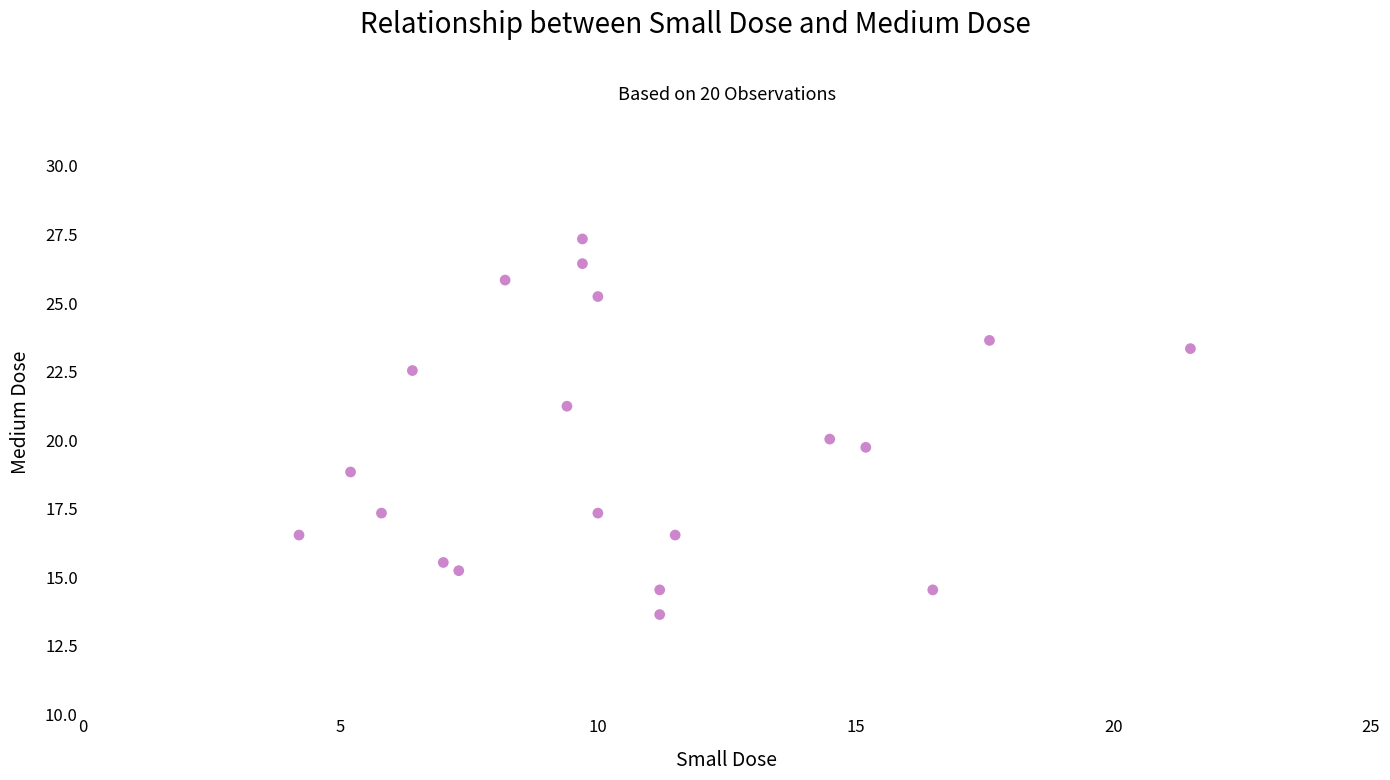

What is the range of Y values (max minus min)?

13.7